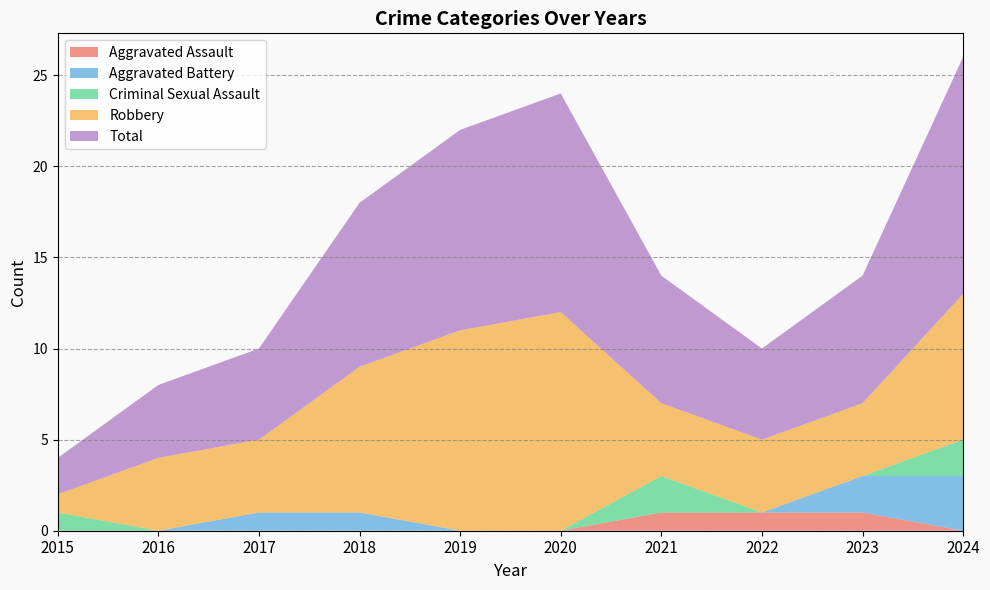

Reading left to right, transcribe all the data shown in this chart.

Aggravated Assault: 2015=0	2016=0	2017=0	2018=0	2019=0	2020=0	2021=1	2022=1	2023=1	2024=0
Aggravated Battery: 2015=0	2016=0	2017=1	2018=1	2019=0	2020=0	2021=0	2022=0	2023=2	2024=3
Criminal Sexual Assault: 2015=1	2016=0	2017=0	2018=0	2019=0	2020=0	2021=2	2022=0	2023=0	2024=2
Robbery: 2015=1	2016=4	2017=4	2018=8	2019=11	2020=12	2021=4	2022=4	2023=4	2024=8
Total: 2015=2	2016=4	2017=5	2018=9	2019=11	2020=12	2021=7	2022=5	2023=7	2024=13